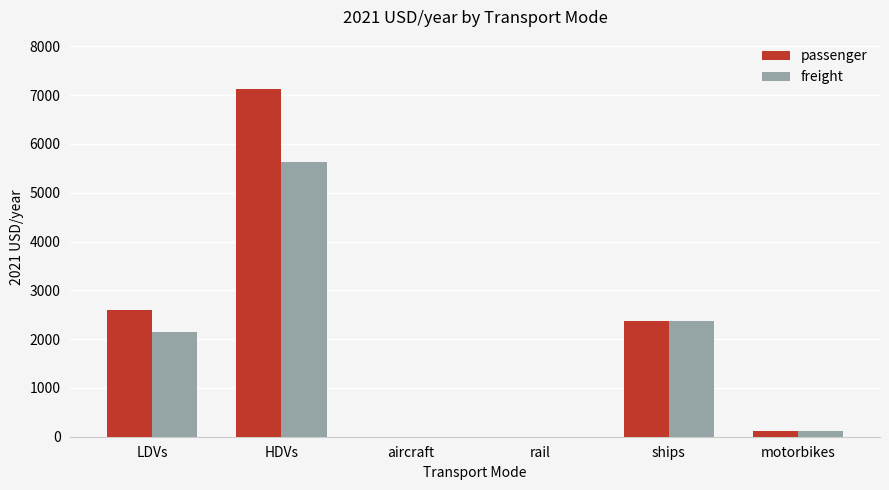

Reading left to right, what are all the values shown in this chart?

passenger: LDVs=2590.7	HDVs=7124.7	aircraft=0.0	rail=0.0	ships=2362.4	motorbikes=114.1
freight: LDVs=2135.9	HDVs=5636.9	aircraft=0.0	rail=0.0	ships=2362.4	motorbikes=114.1